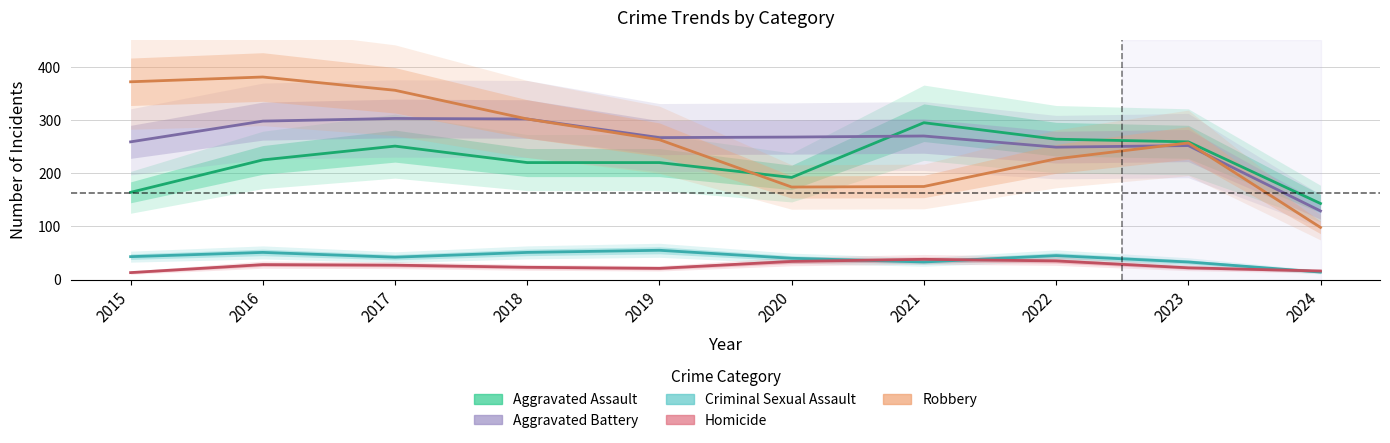

The value of Homicide at 2021 is 38. True or false?

True